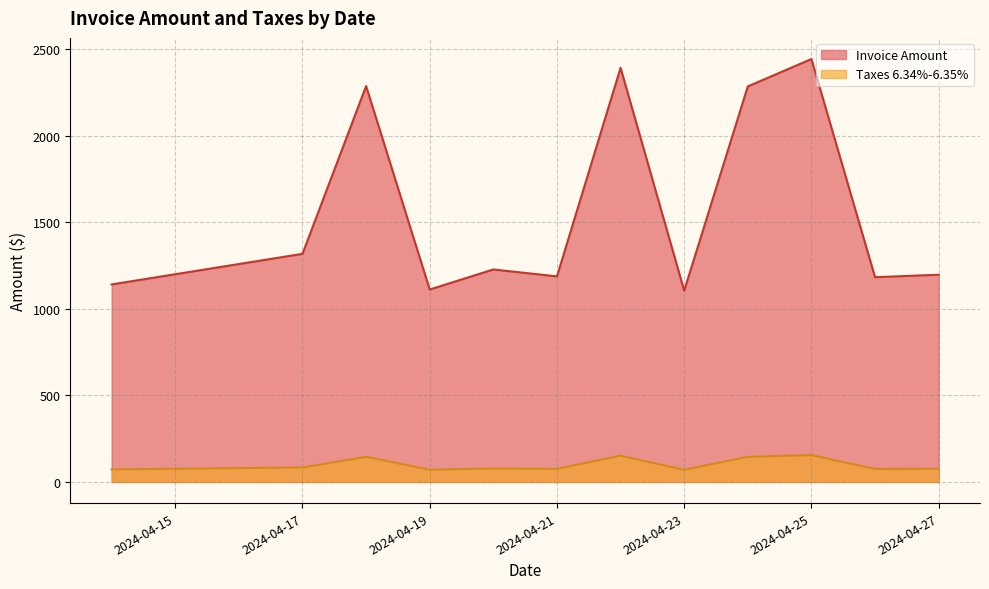

Reading right to left, extract all data points from this chart.

Invoice Amount: 1197.0	1182.8	2442.9	2284.8	1104.8	2392.1	1187.5	1227.4	1111.5	2286.7	1317.7	1141.0
Taxes 6.34%-6.35%: 76.0	75.1	155.1	145.1	70.2	151.9	75.4	77.9	70.6	145.2	83.7	72.5